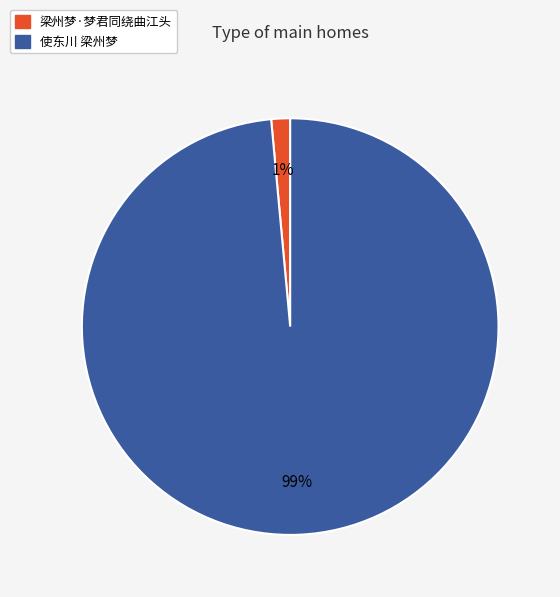

Count the number of slices in the pie.

2